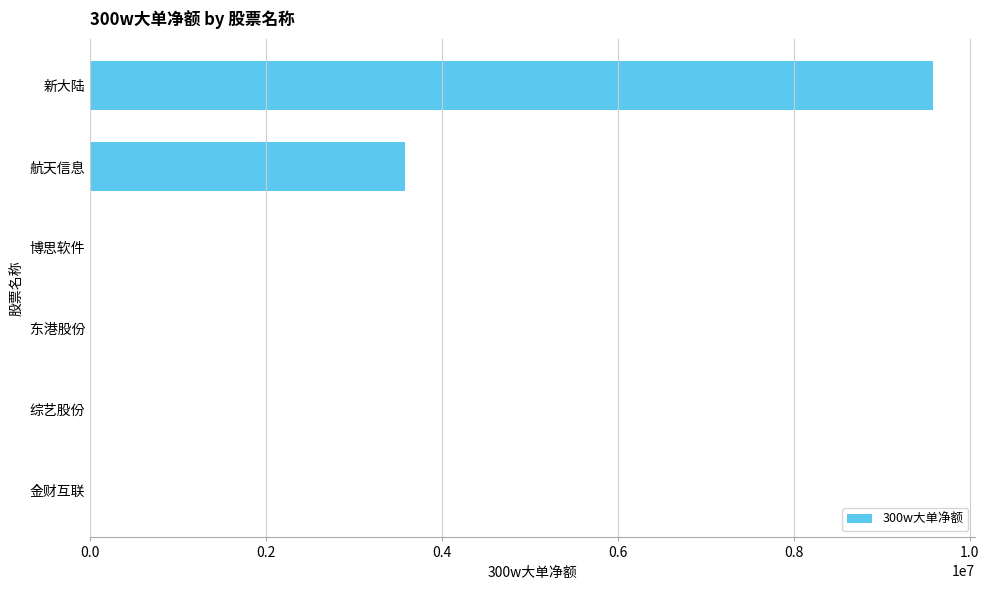

Reading top to bottom, list all the values displayed in this chart.

新大陆=9577705	航天信息=3580917	博思软件=0	东港股份=0	综艺股份=0	金财互联=0